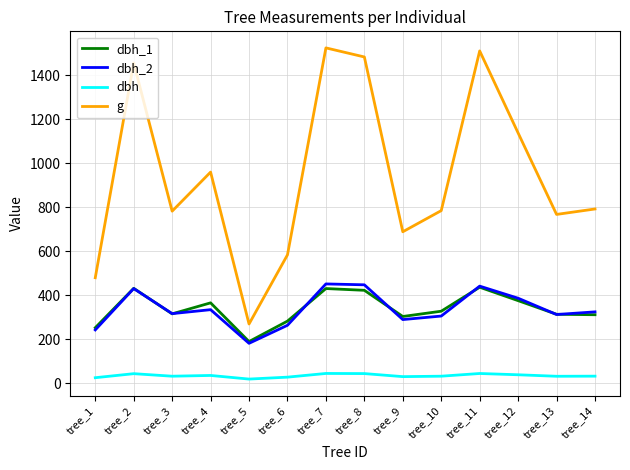

At which label does g first exceed 791?

tree_2